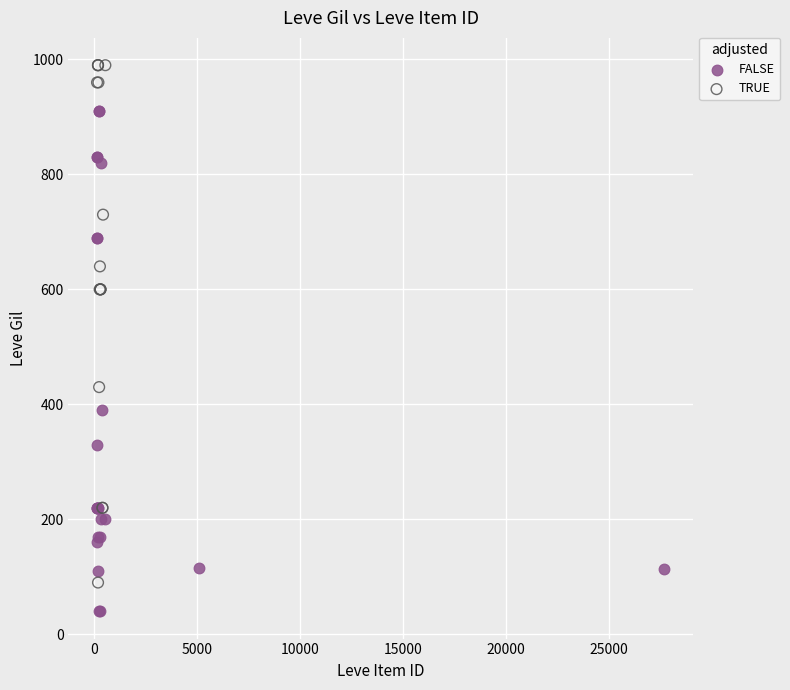

Which series contains the lowest Y value?

FALSE